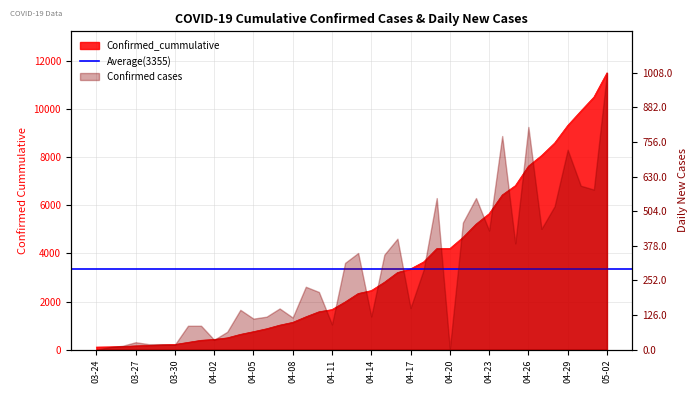

What is the ratio of the value at 2020-04-10 to the value at 2020-04-17?

0.5